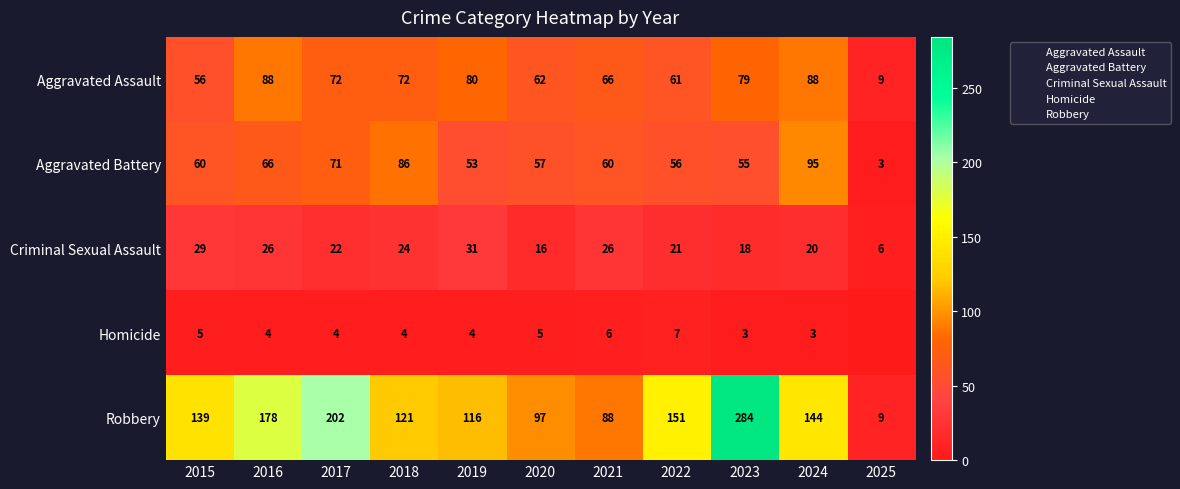

What is the approximate value of Aggravated Battery at 2024, to the nearest 5?

95